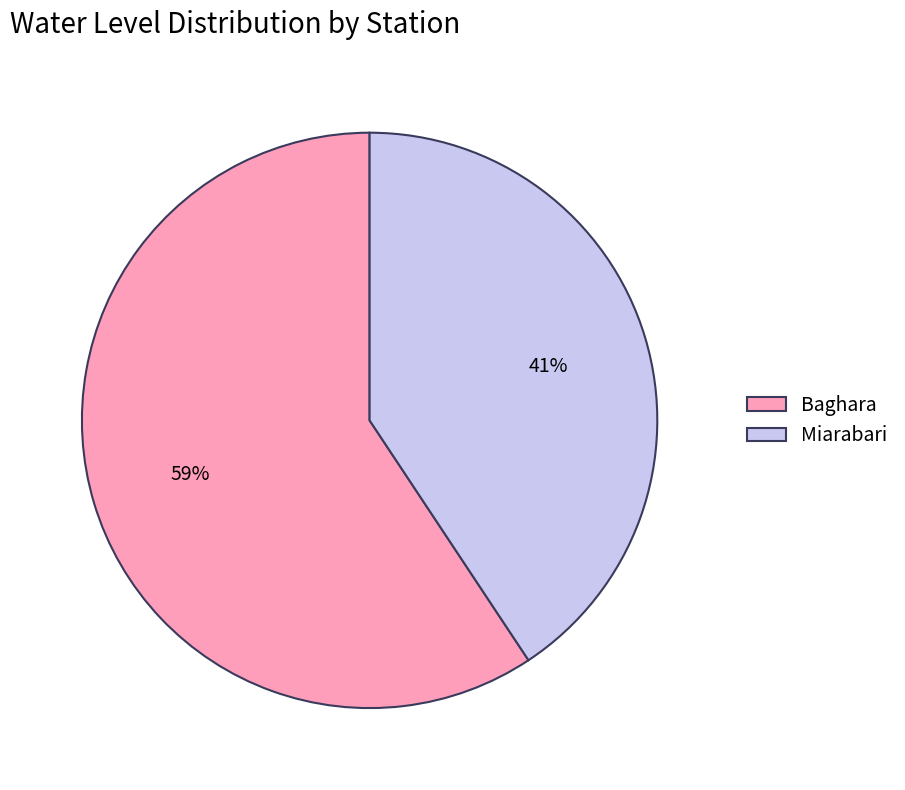

The Miarabari slice represents 41% of the pie. True or false?

True